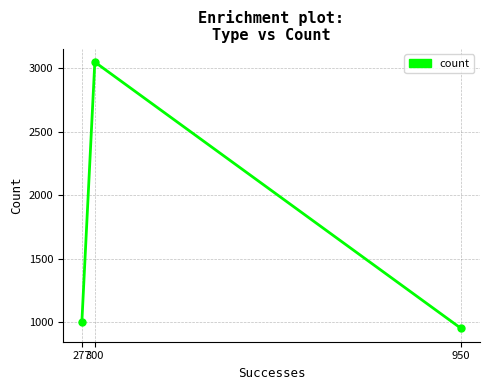

The chart shows a value of 950 at 950. True or false?

True